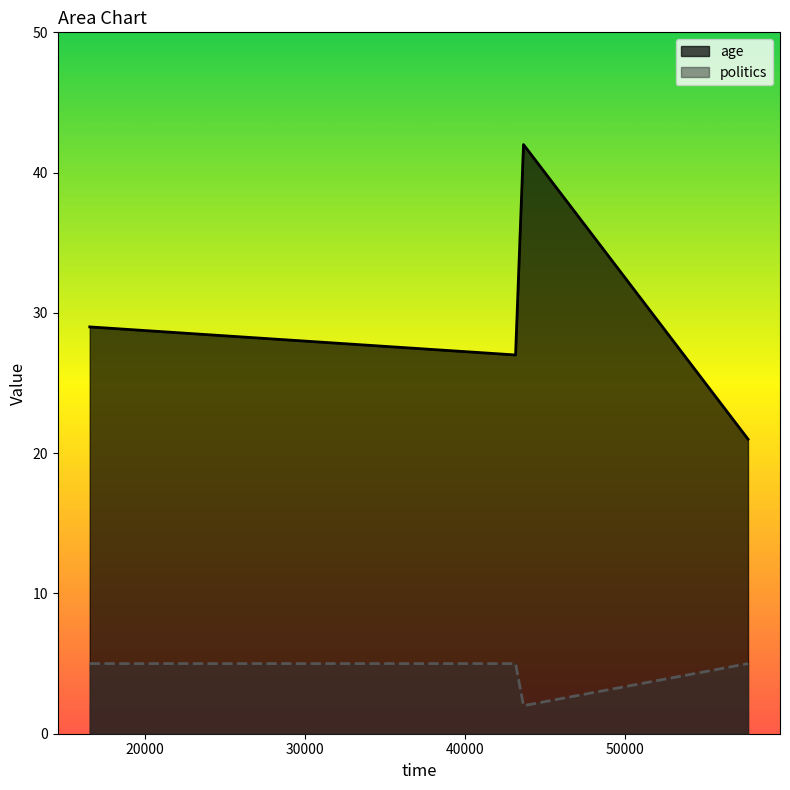

What is the difference between the second highest and minimum values in the age series?

8